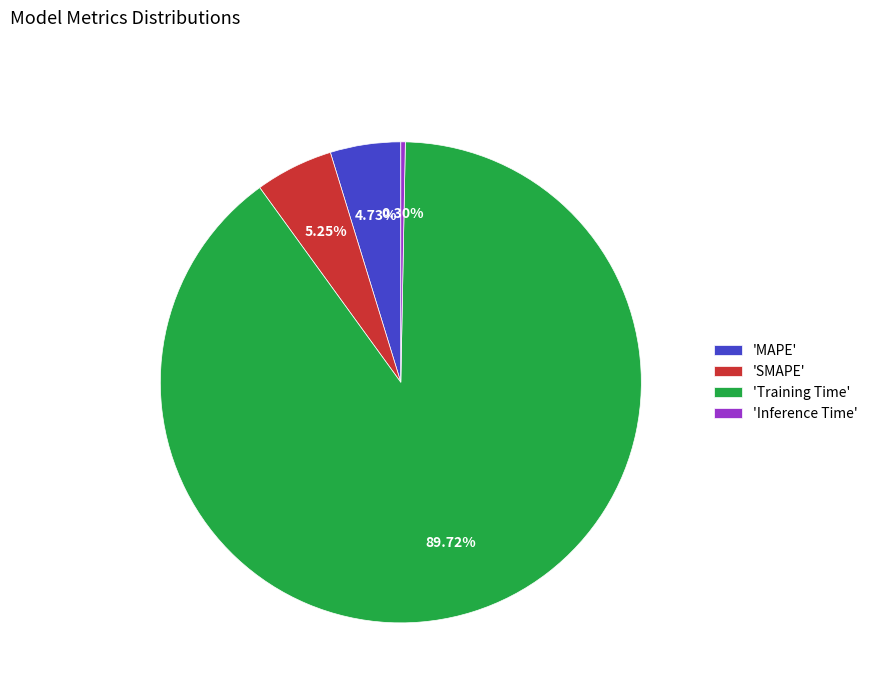

Does 'Training Time' represent more than half of the total?

Yes